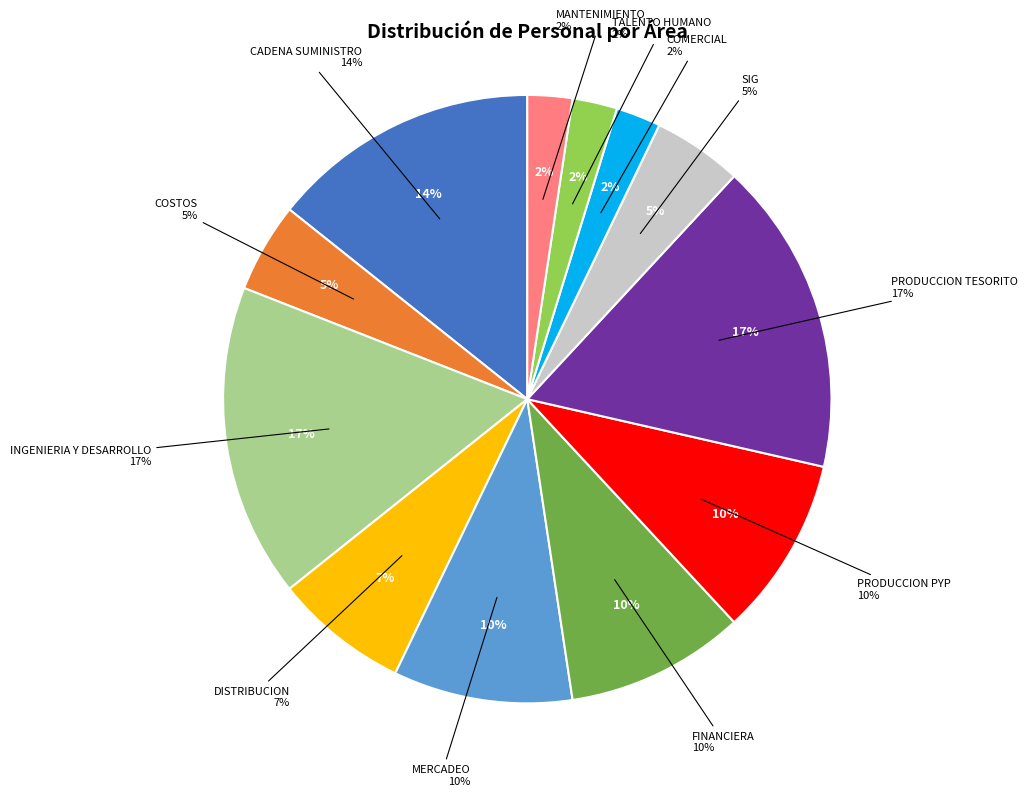

To the nearest percent, what percentage of the pie is INGENIERIA Y DESARROLLO?

17%